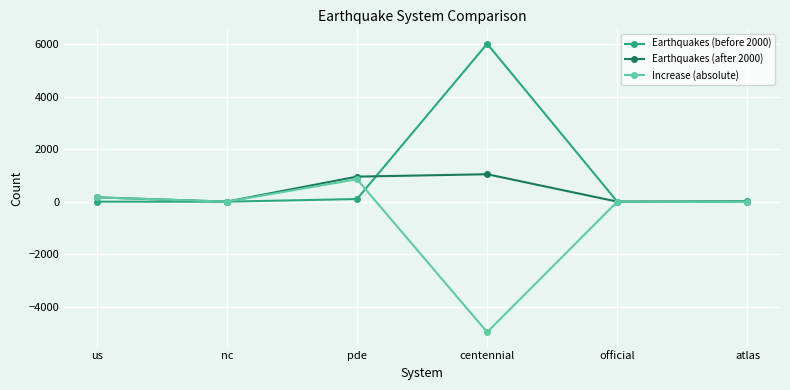

What is the difference between the second highest and second lowest values in the Increase (absolute) series?

177